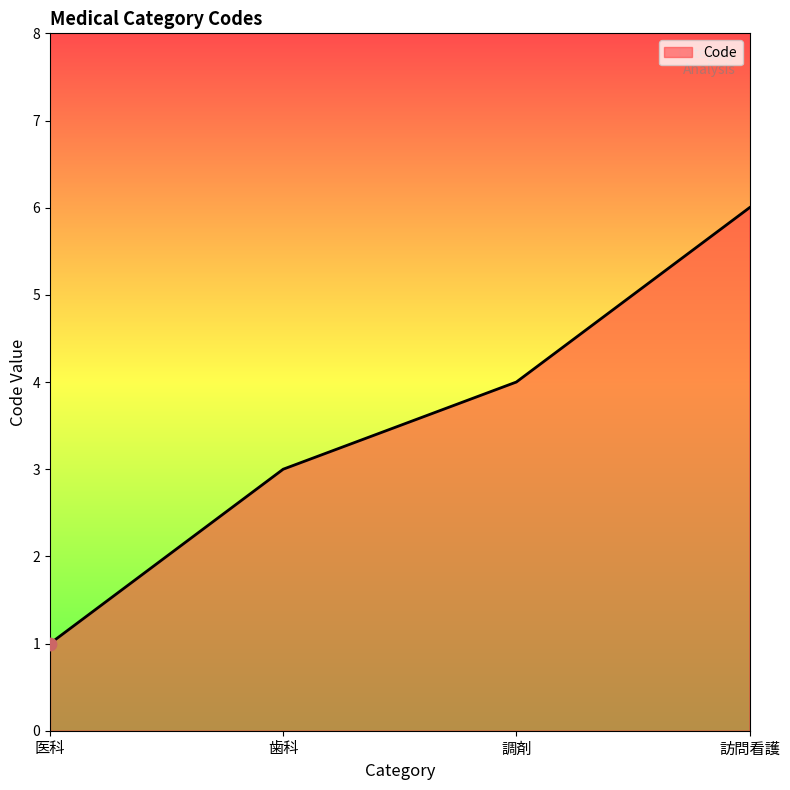

Which has a higher value, 歯科 or 訪問看護?

訪問看護